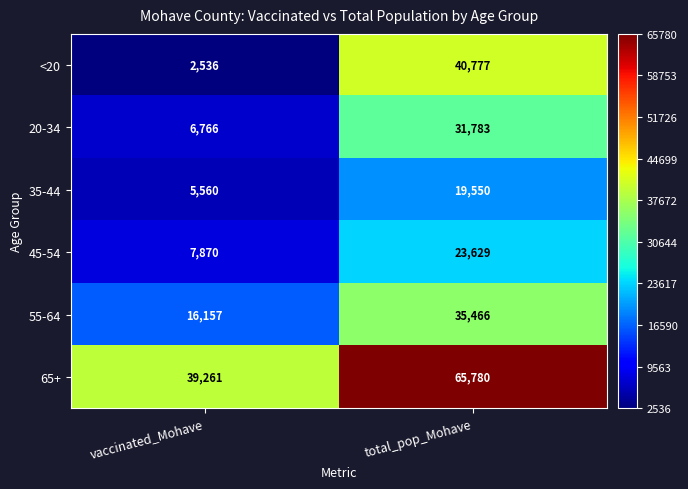

How many data points does each series have?

2